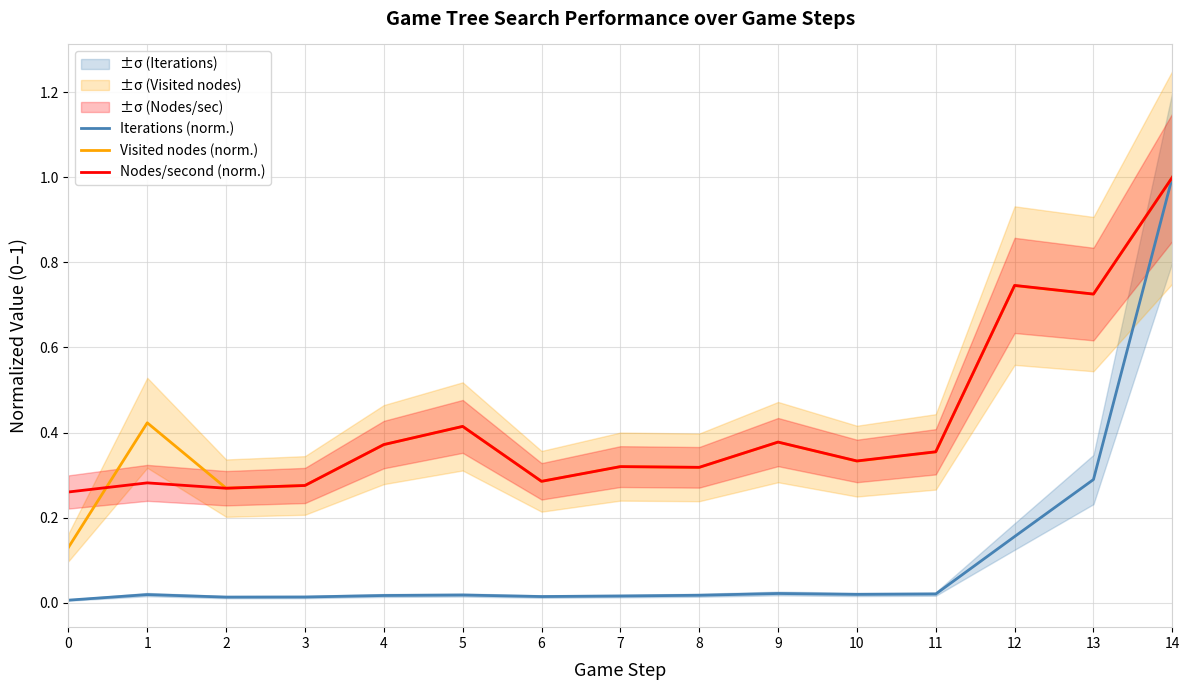

Reading right to left, transcribe all the data shown in this chart.

Iterations (norm.): 14=1.0	13=0.3	12=0.2	11=0.0	10=0.0	9=0.0	8=0.0	7=0.0	6=0.0	5=0.0	4=0.0	3=0.0	2=0.0	1=0.0	0=0.0
Visited nodes (norm.): 14=1.0	13=0.7	12=0.7	11=0.4	10=0.3	9=0.4	8=0.3	7=0.3	6=0.3	5=0.4	4=0.4	3=0.3	2=0.3	1=0.4	0=0.1
Nodes/second (norm.): 14=1.0	13=0.7	12=0.7	11=0.4	10=0.3	9=0.4	8=0.3	7=0.3	6=0.3	5=0.4	4=0.4	3=0.3	2=0.3	1=0.3	0=0.3